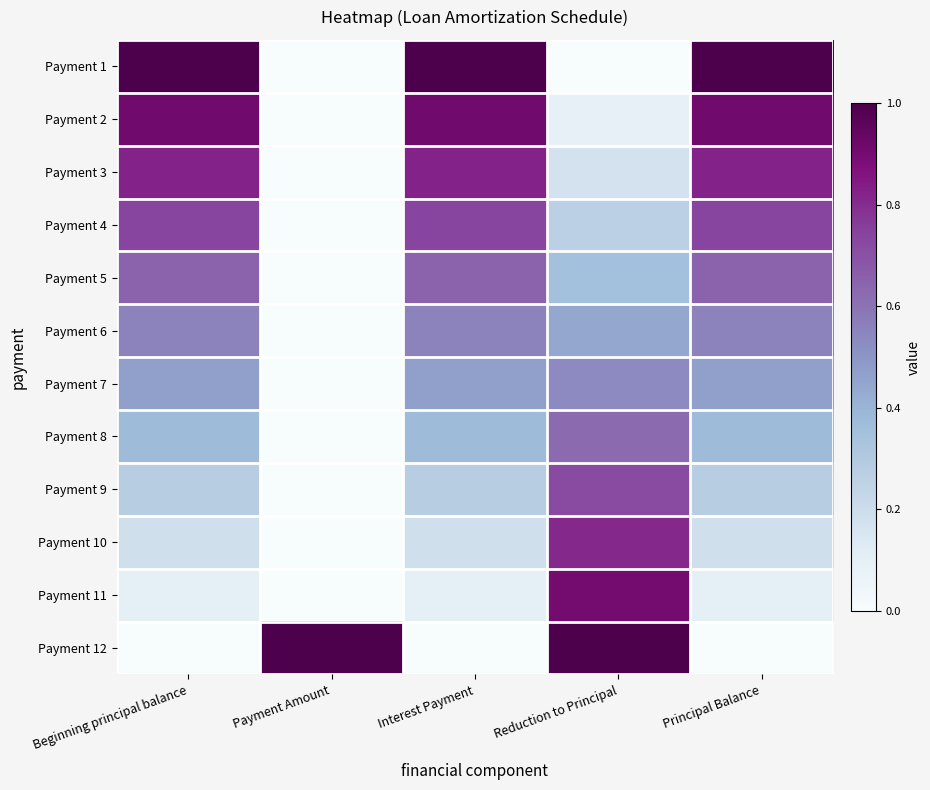

How many distinct data groups are displayed?

12